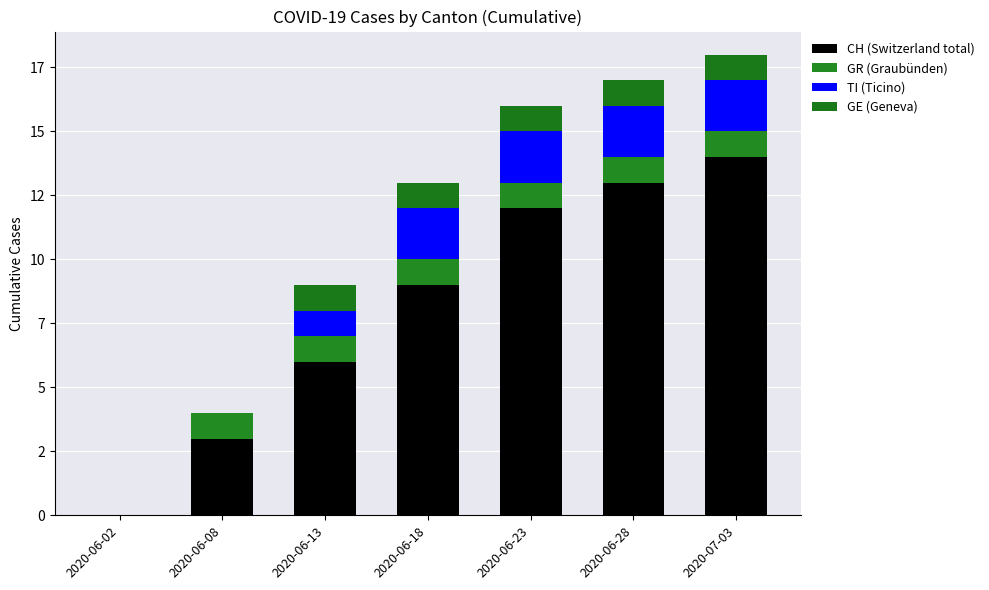

Are the bars grouped side by side (vs. stacked)?

No